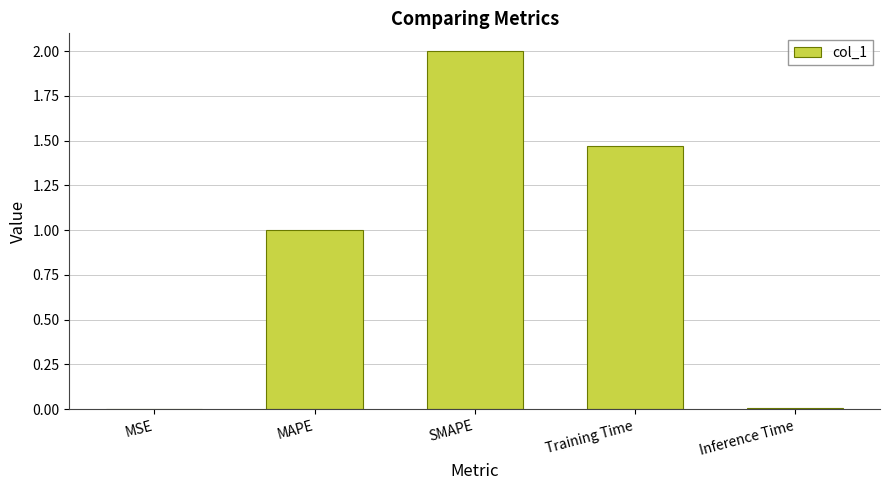

Are the bars horizontal?

No